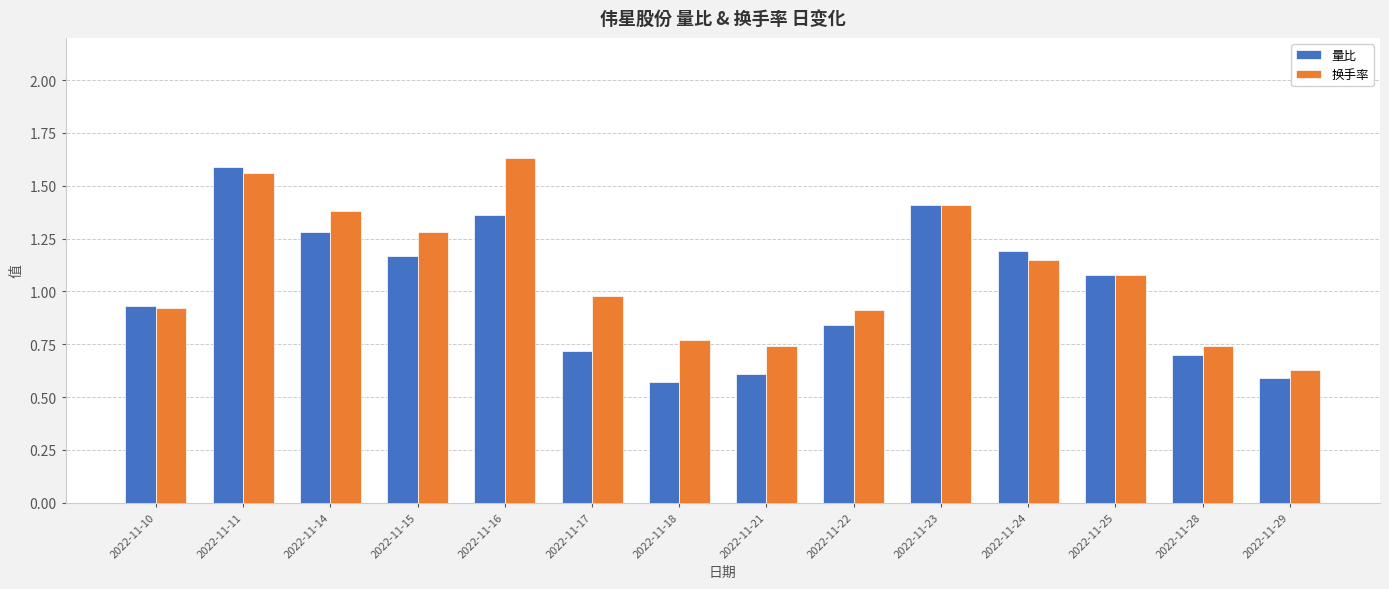

How many bars are there in total?

28